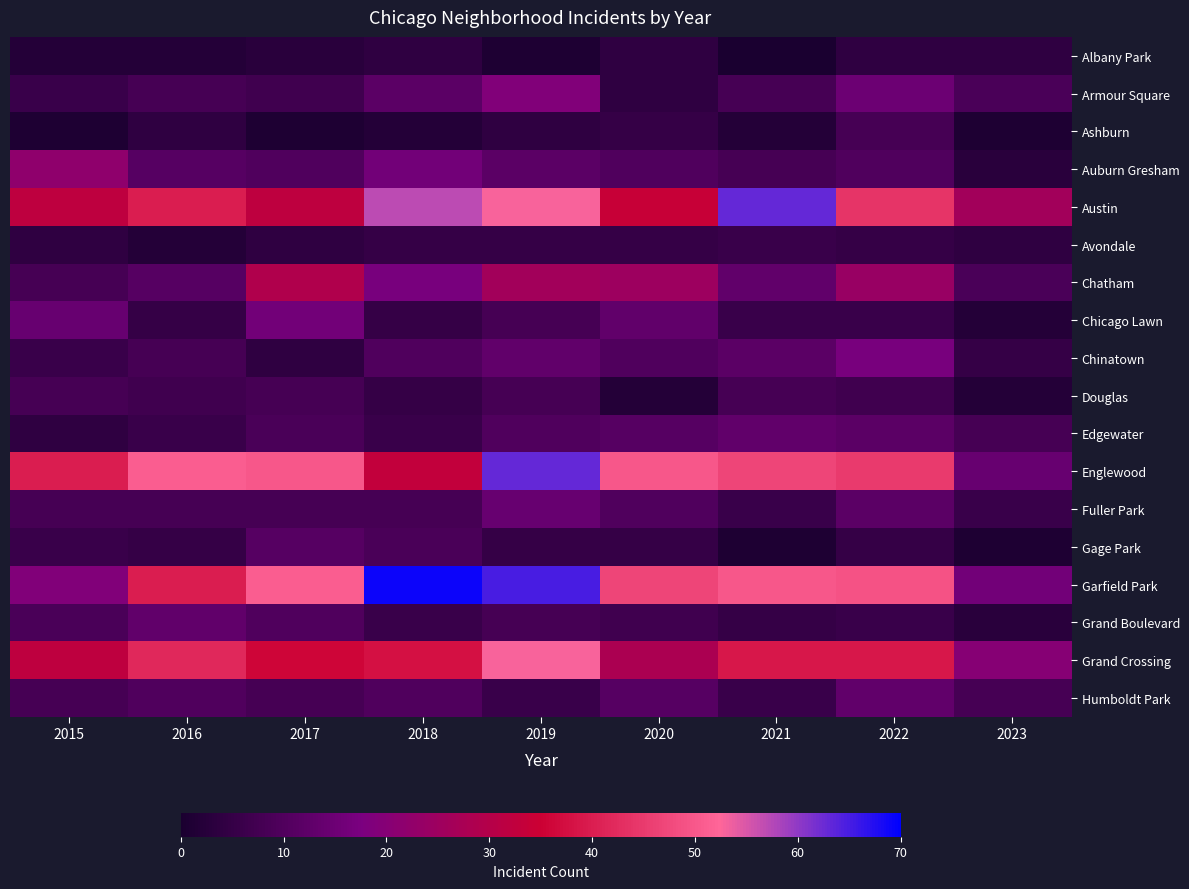

How many categories are shown in the chart?

9